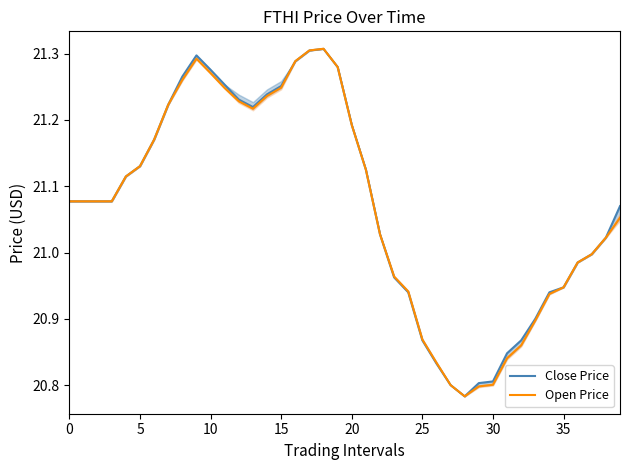

Rank the series by their average value, from lowest to highest.

Open Price, Close Price